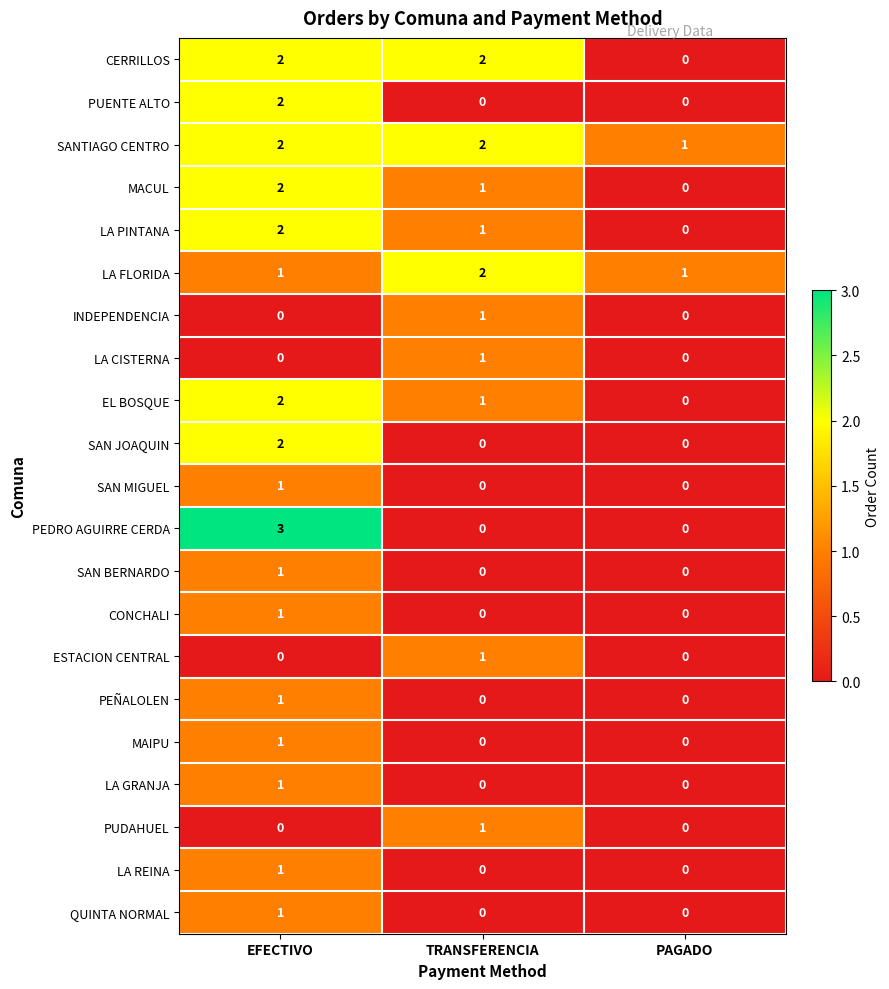

Count the LA CISTERNA values in the range 0 to 1.

3